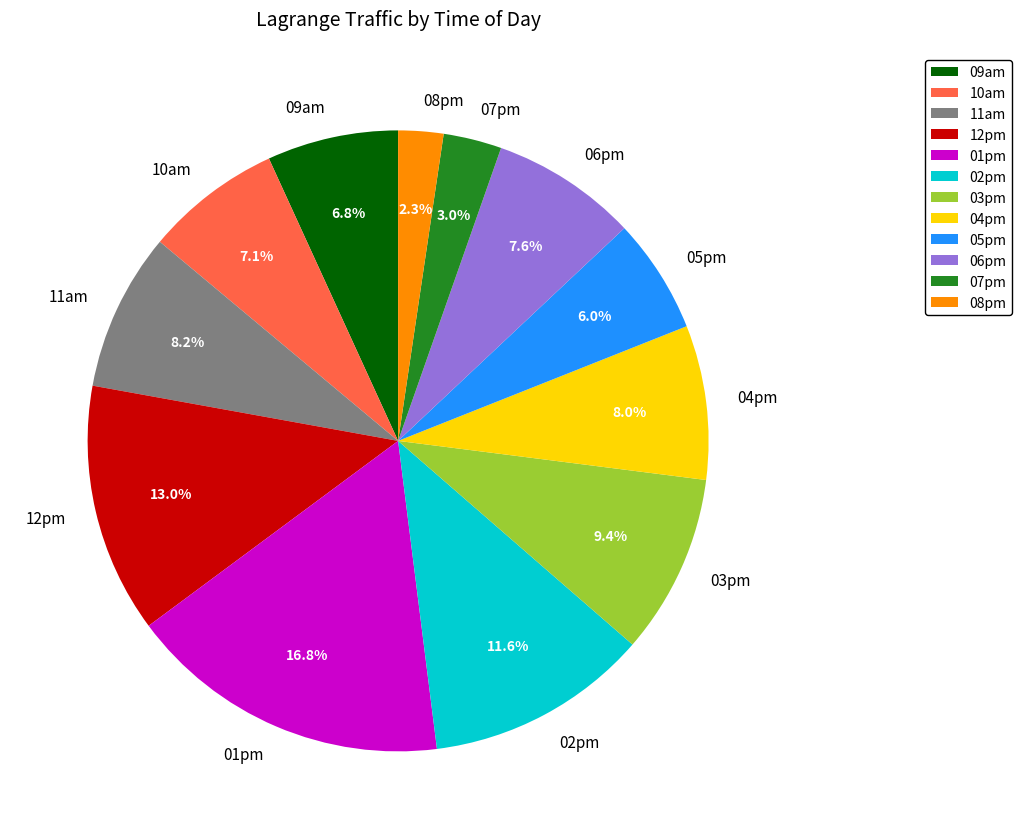

Is it true that 03pm is 9% of the pie?

True